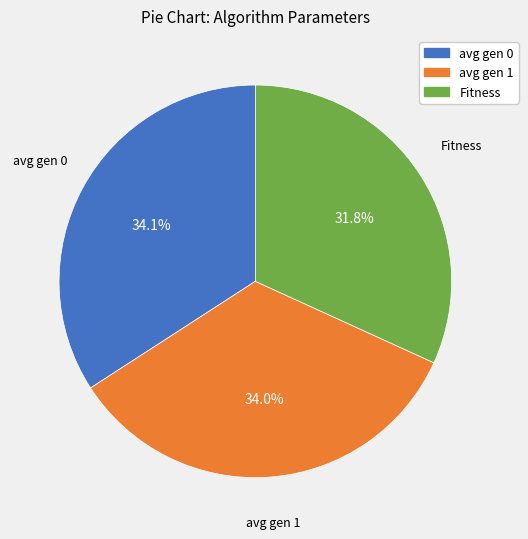

Does Fitness account for over 50% of the chart?

No